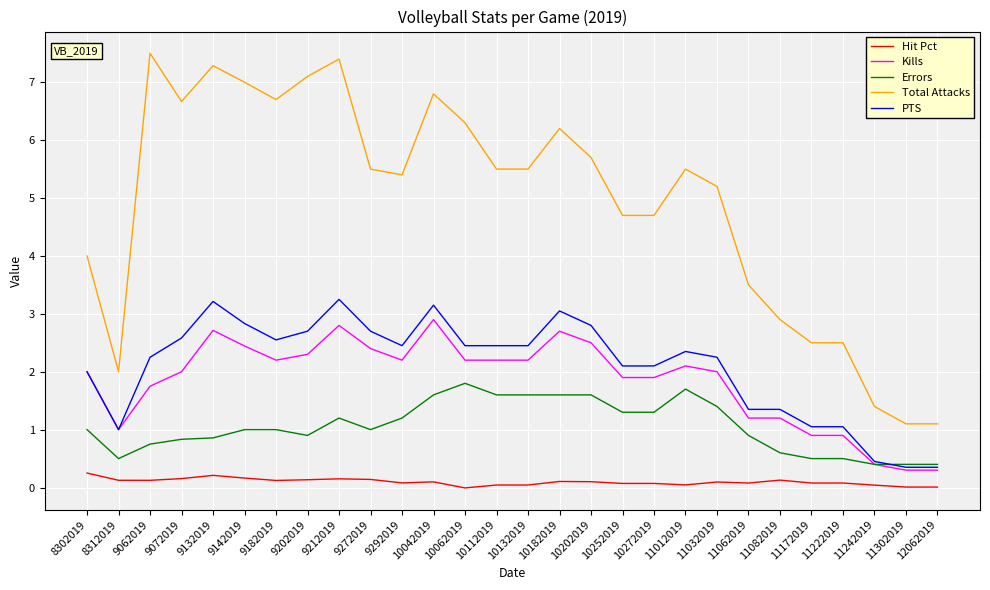

What is the greatest value displayed?

7.5